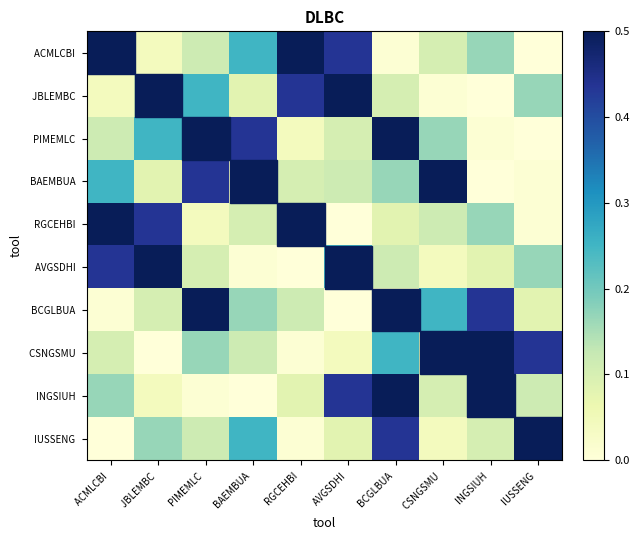

Which series has the largest total across all categories?

ACMLCBI